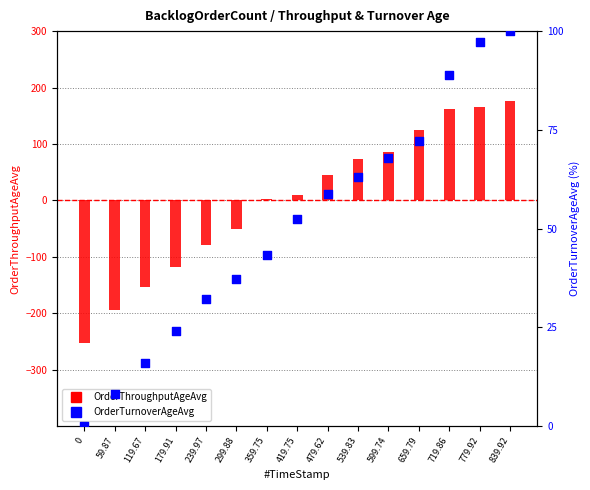

Which series has the largest total across all categories?

OrderTurnoverAgeAvg